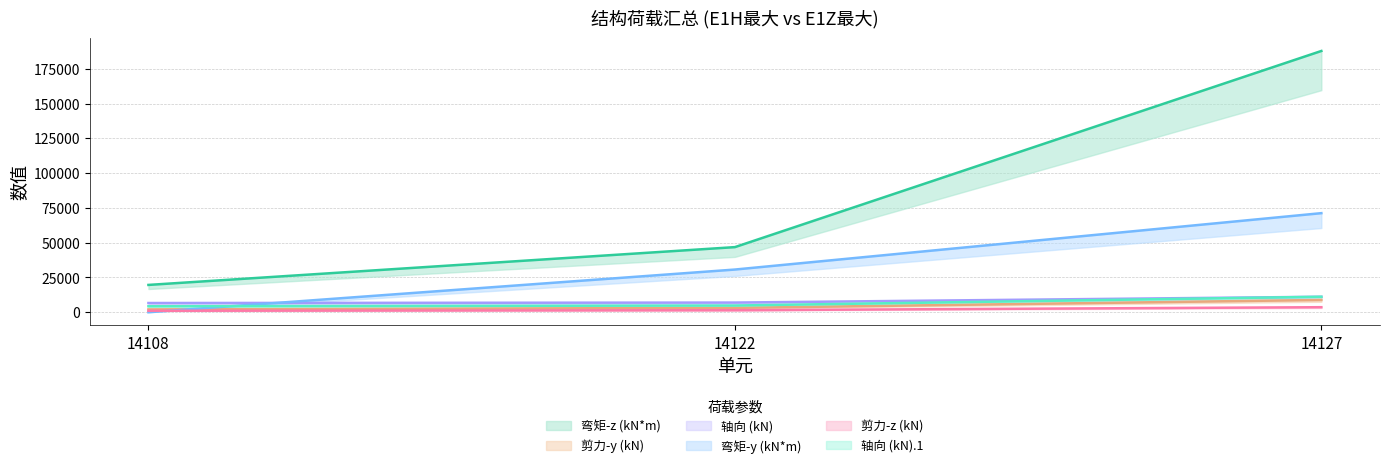

What is the value of the 轴向 (kN).1 point at the 3rd from the left?

11142